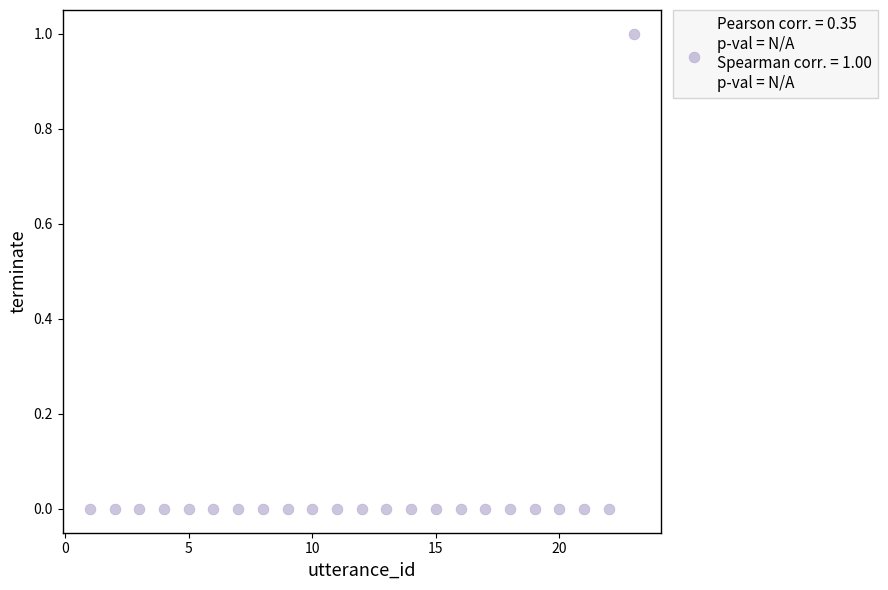

What is the range of X values (max minus min)?

22